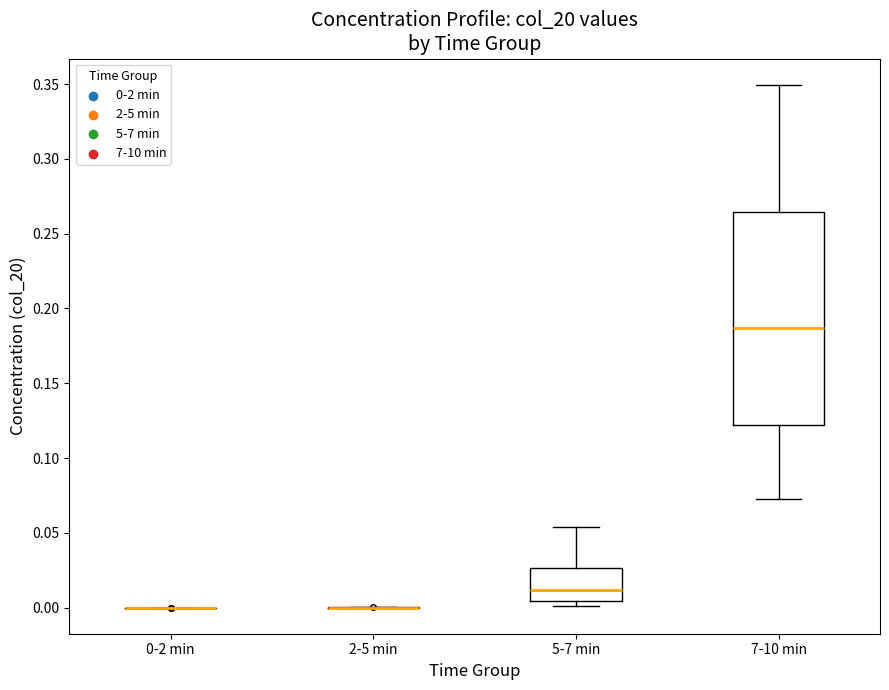

Which box is the tallest, from its lower edge to its upper edge?

7-10 min